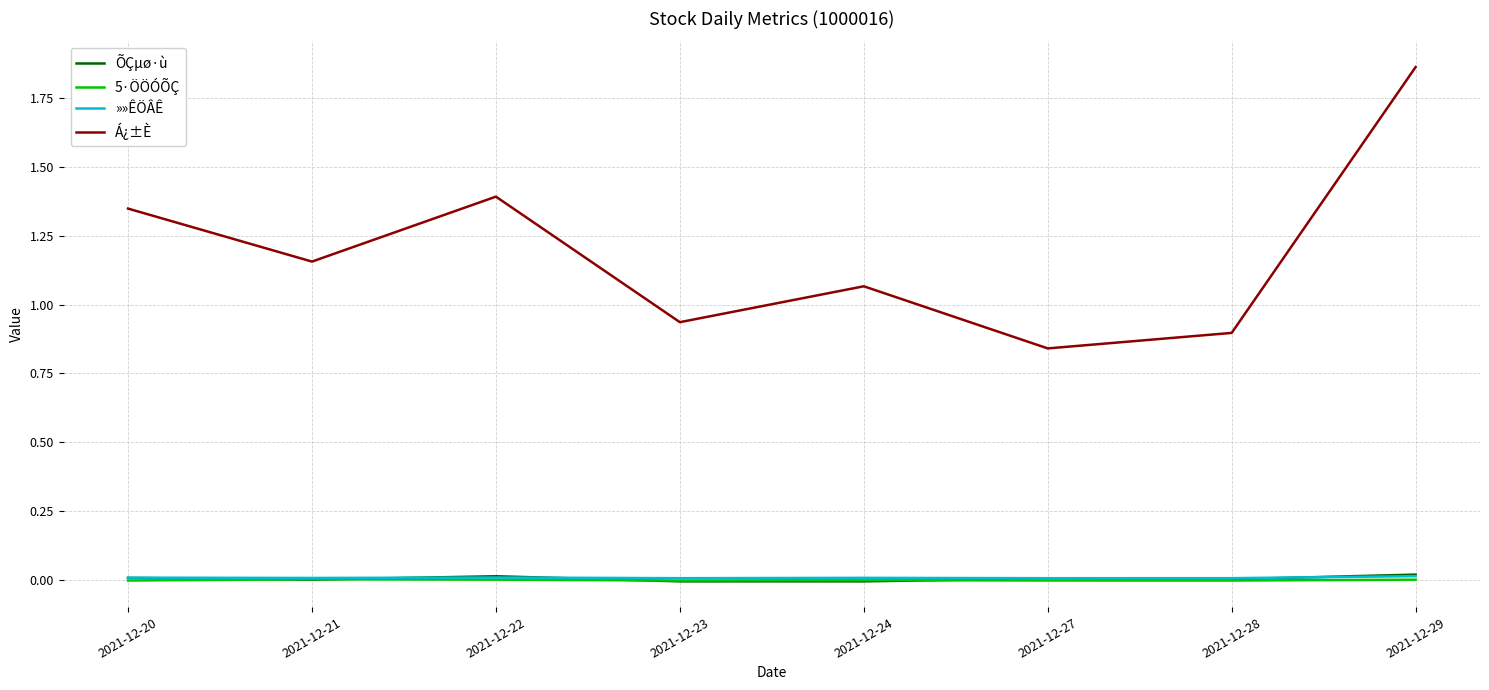

True or false: Á¿±È and 5·ÖÖÓÕÇ cross at least once.

False